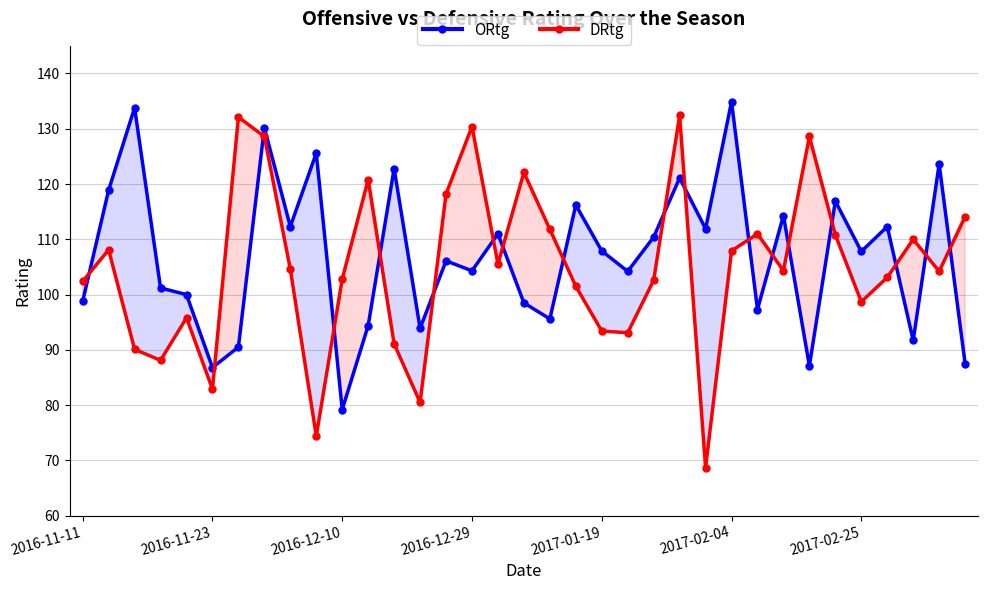

What are all the series names shown in the legend?

ORtg, DRtg